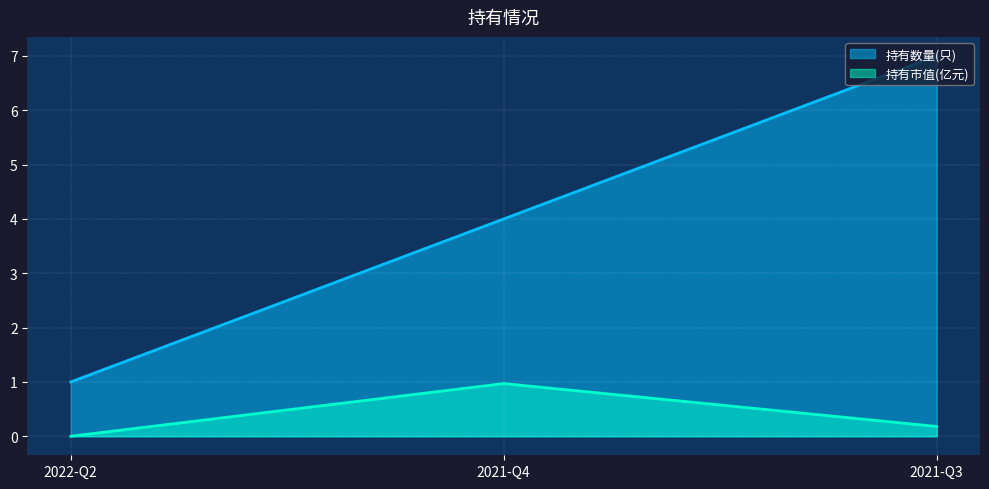

Rank the categories by 持有市值(亿元) value from lowest to highest.

2022-Q2, 2021-Q3, 2021-Q4